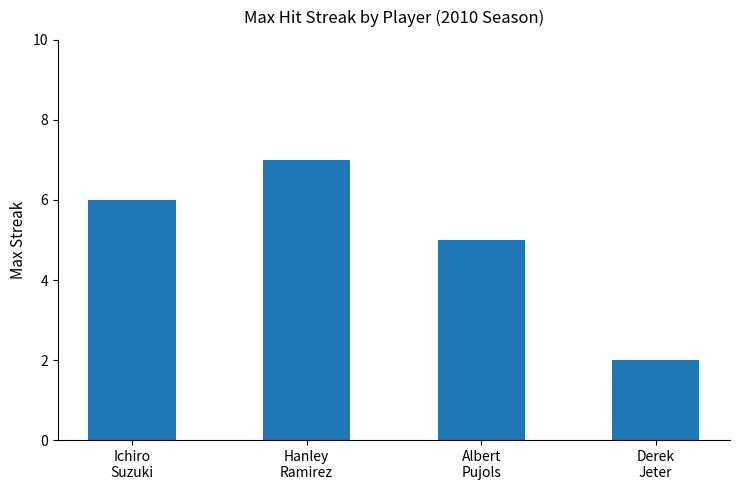

The chart shows a value of 1 at Derek
Jeter. True or false?

False